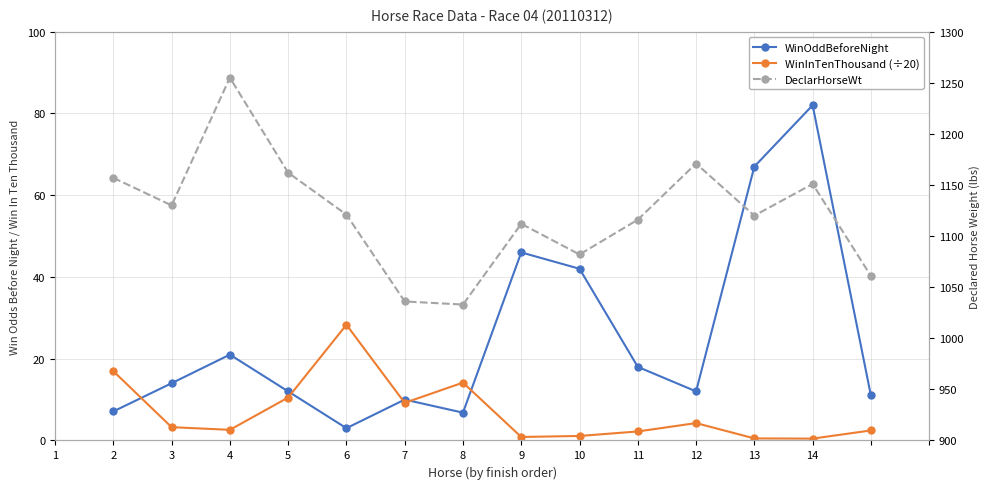

In DeclarHorseWt, how many points are higher than both neighbors (excluding endpoints)?

4